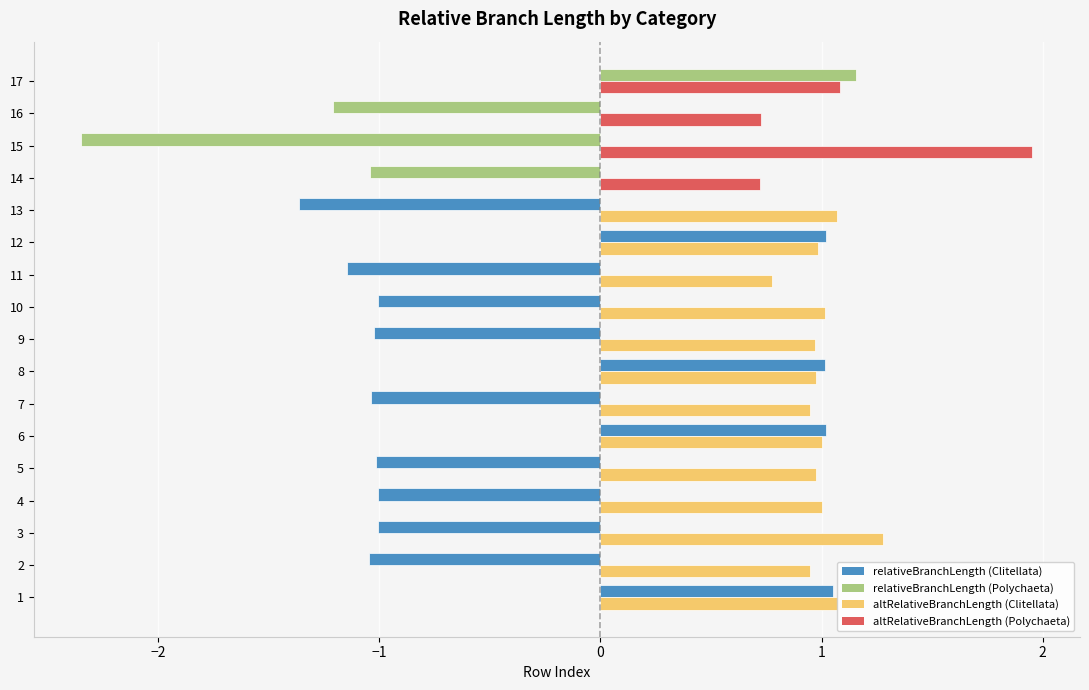

How many distinct data groups are displayed?

2